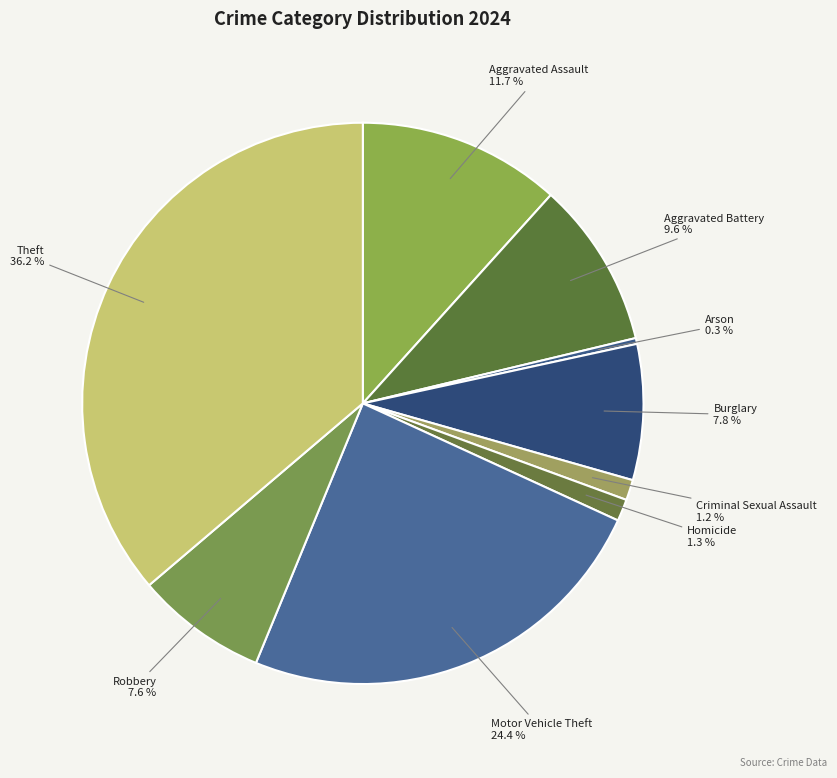

How many slices are in this pie chart?

9